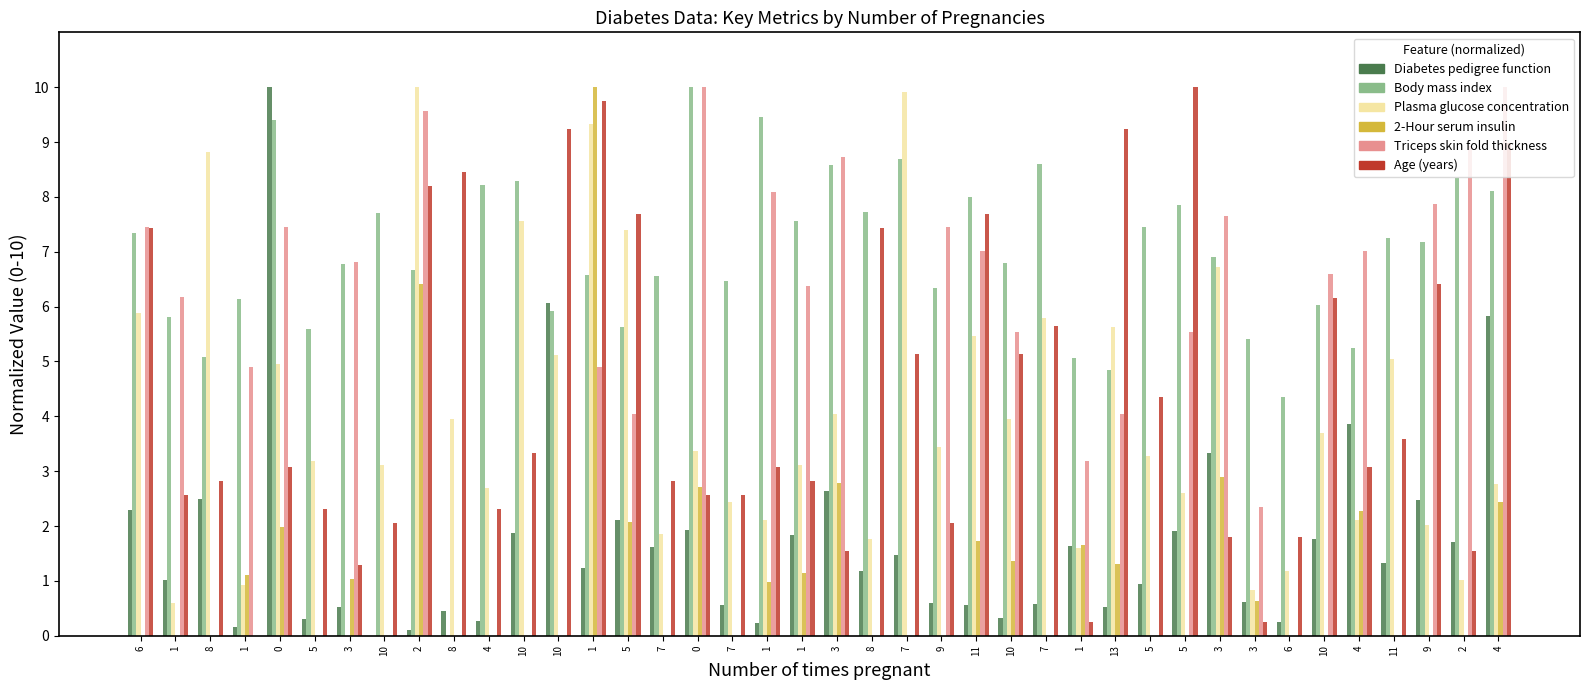

Where is 2-Hour serum insulin nearest to the value 5?

2